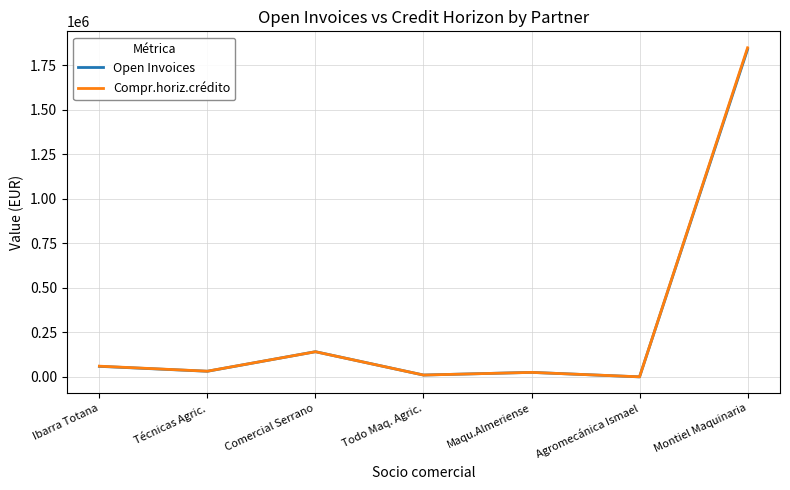

At how many categories does at least one series exceed 1636589?

1